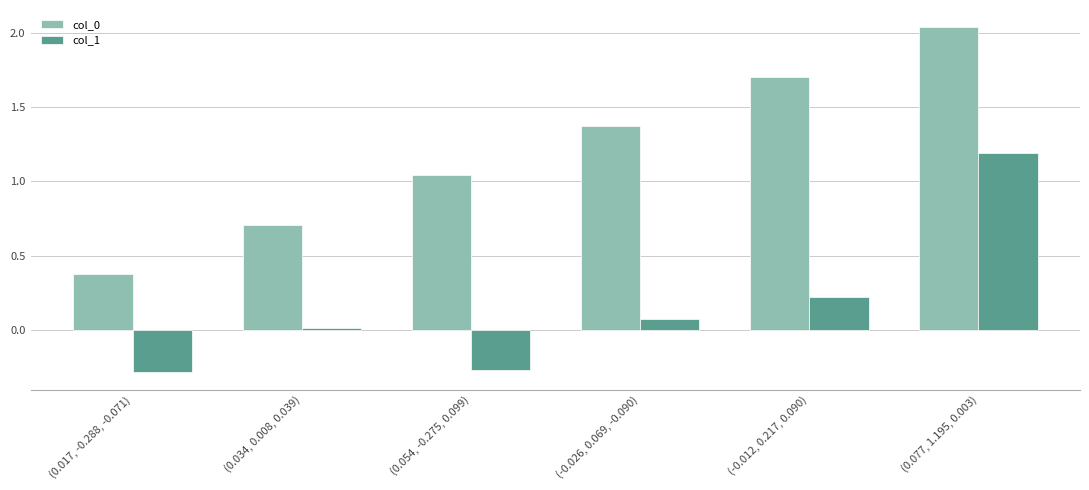

At how many categories does at least one series exceed 1?

4